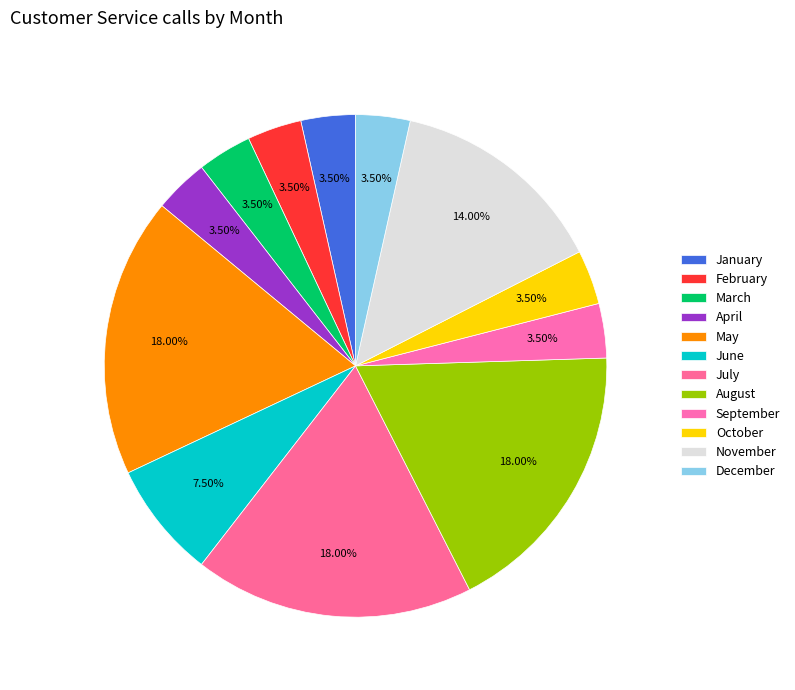

How many slices are in this pie chart?

12